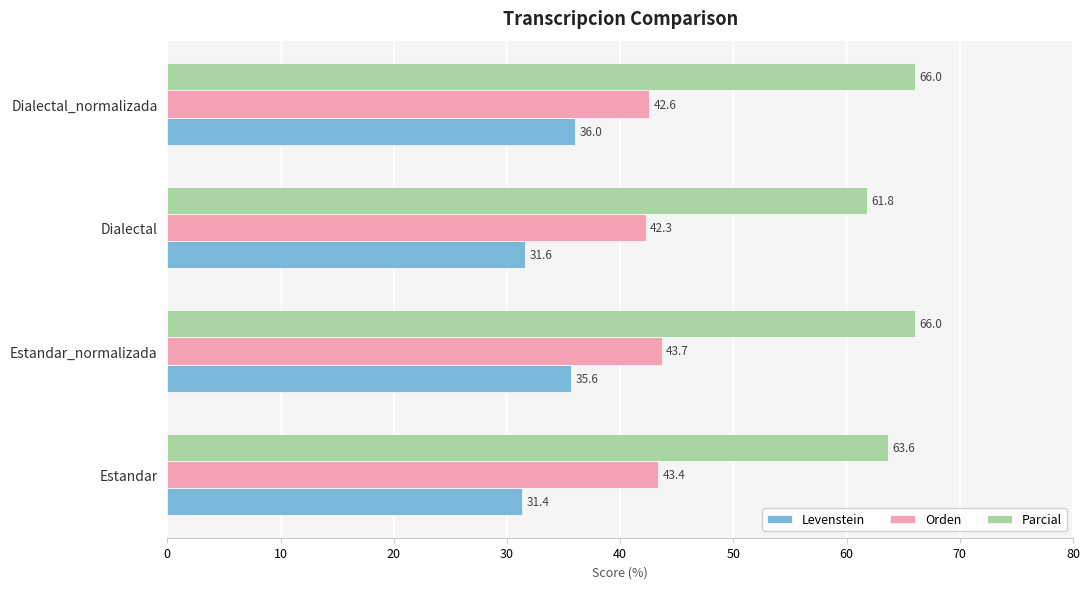

Rank the series by their average value, from highest to lowest.

Parcial, Orden, Levenstein